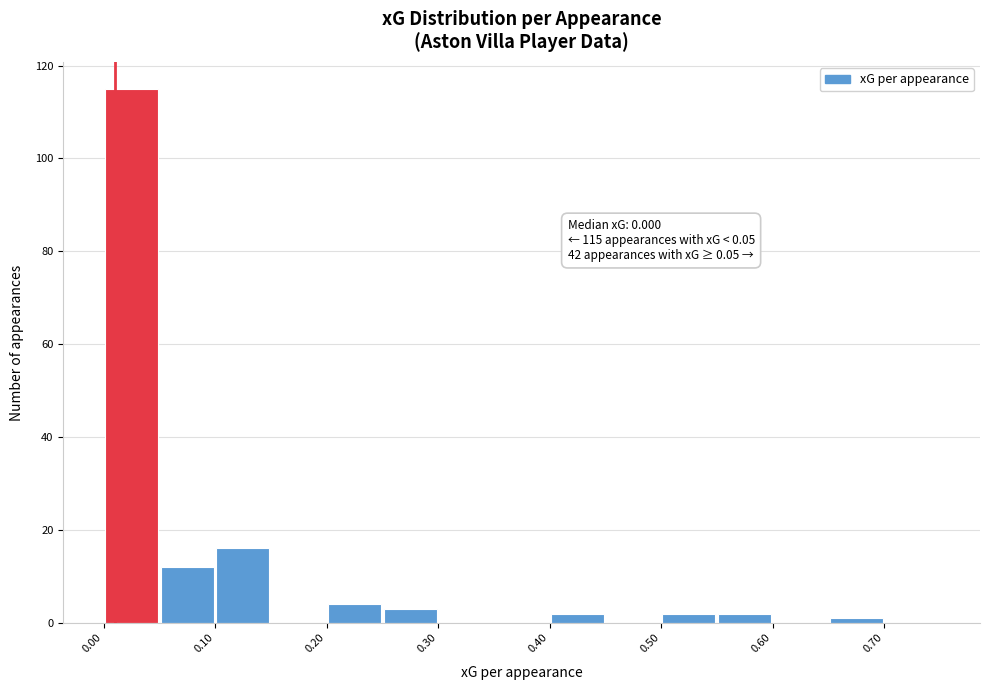

Over which range of the x-axis is the bar tallest?

0.00 to 0.05